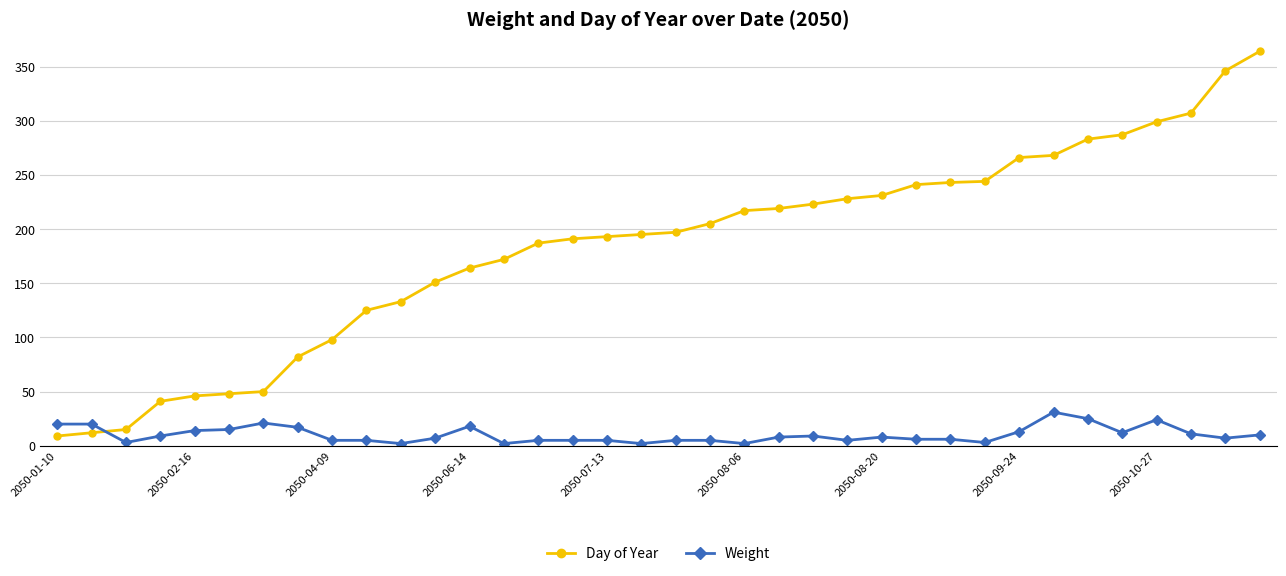

List the series in order of their peak value, lowest first.

Weight, Day of Year